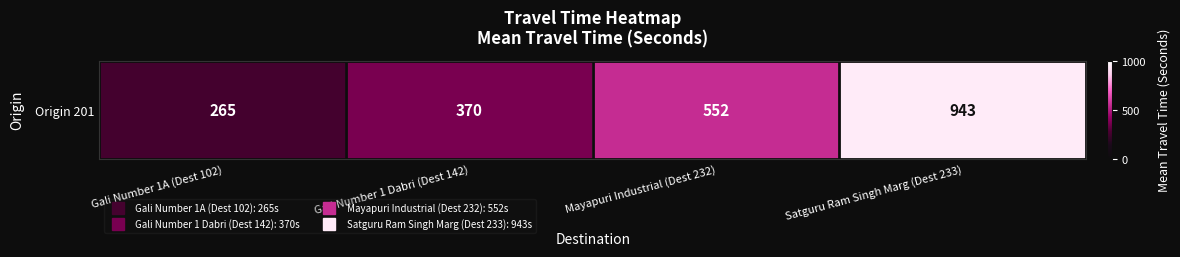

What is the average value?

532